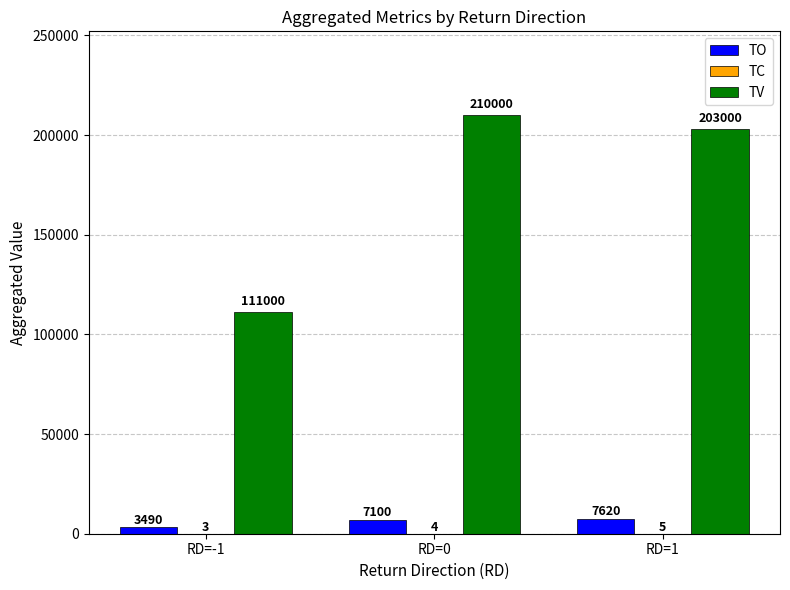

Is it true that TV equals 77500 at RD=-1?

False